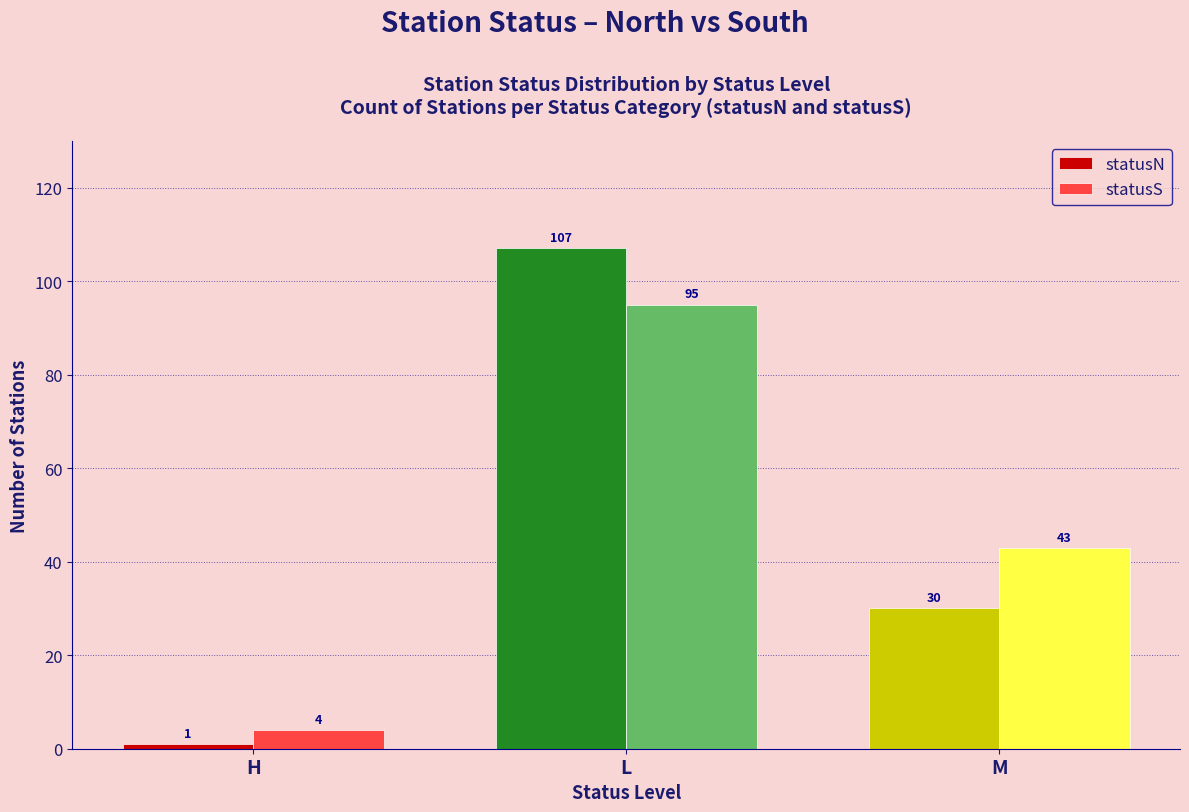

At which label does statusS first exceed 43?

L